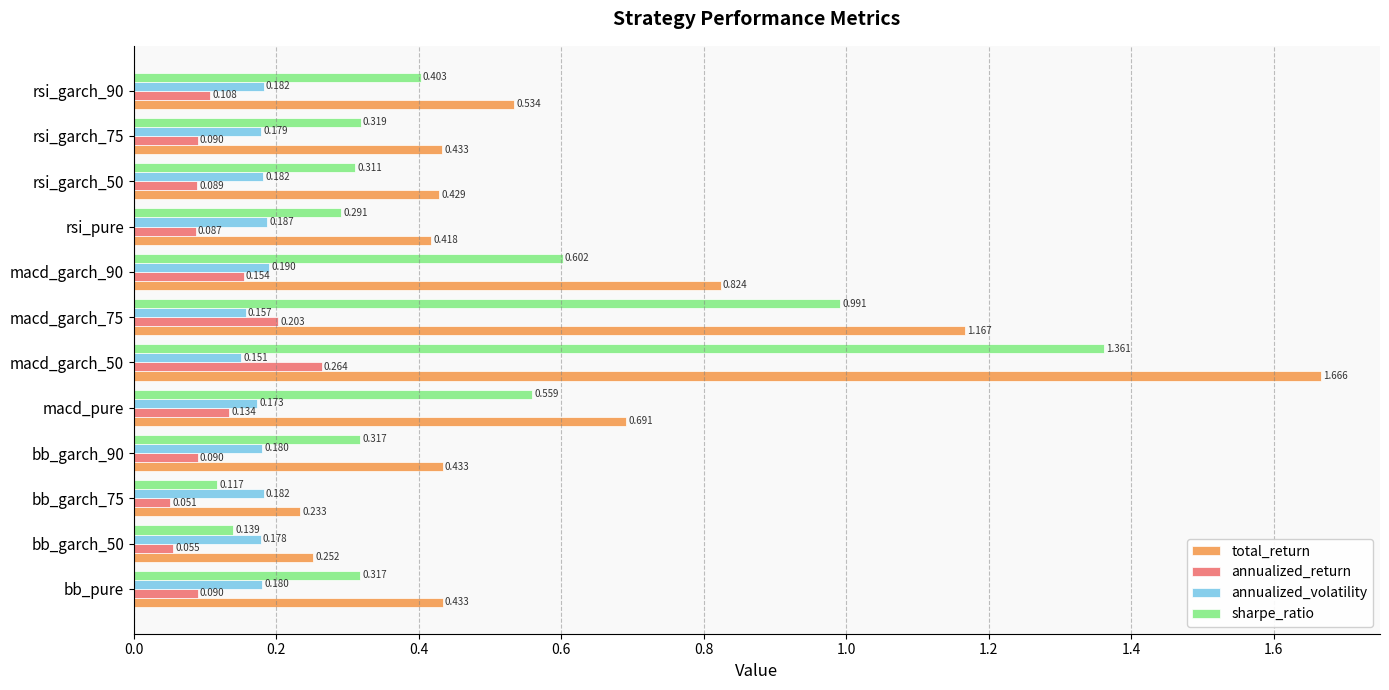

Which series changed the most between bb_garch_50 and rsi_pure?

total_return